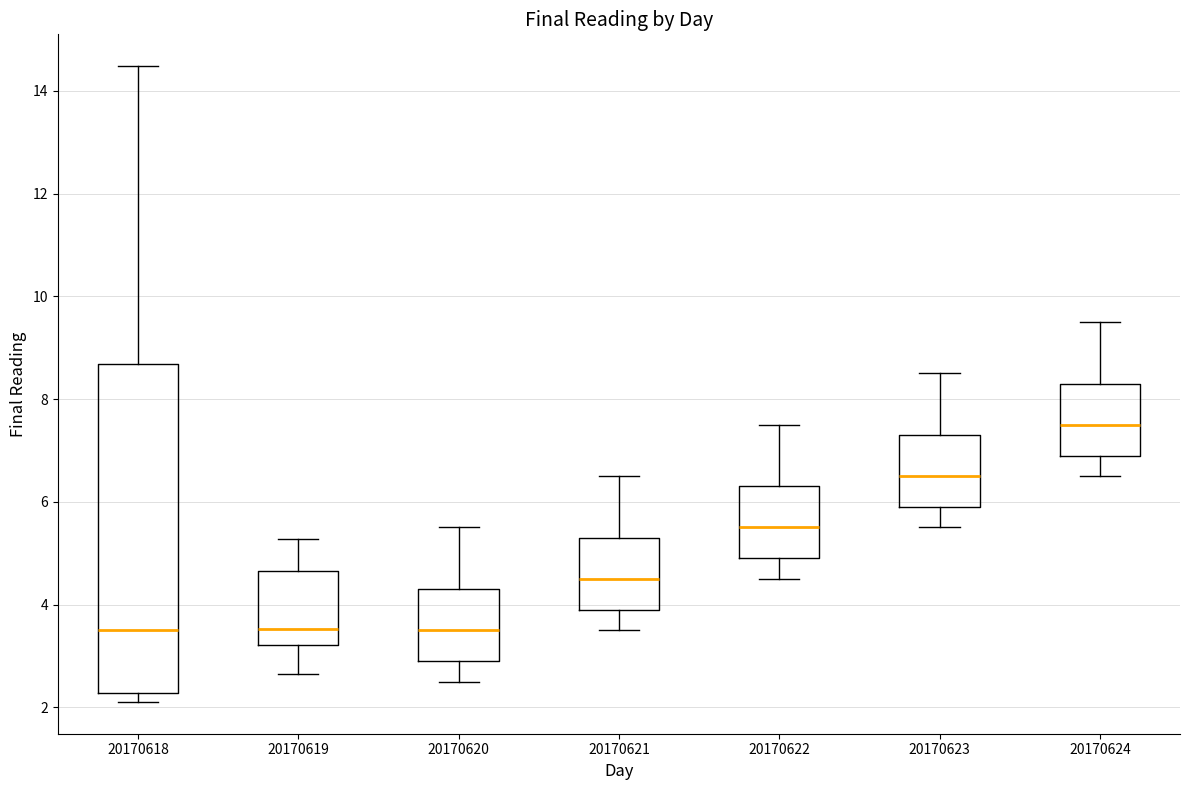

Reading left to right, read every box against the y-axis: the position of its median line, the range the box covers, and the ends of its whiskers. The values are not printed on the chart, so give them approximately, as read against the axis.

20170618: median 3.4, box 2.2 to 8.6, whiskers 2.2 (just below the box's lower edge) to 14.4
20170619: median 3.6, box 3.2 to 4.6, whiskers 2.6 to 5.2
20170620: median 3.6, box 3.0 to 4.4, whiskers 2.6 to 5.6
20170621: median 4.6, box 4.0 to 5.4, whiskers 3.6 to 6.6
20170622: median 5.6, box 5.0 to 6.4, whiskers 4.6 to 7.6
20170623: median 6.6, box 6.0 to 7.4, whiskers 5.6 to 8.6
20170624: median 7.6, box 7.0 to 8.4, whiskers 6.6 to 9.6